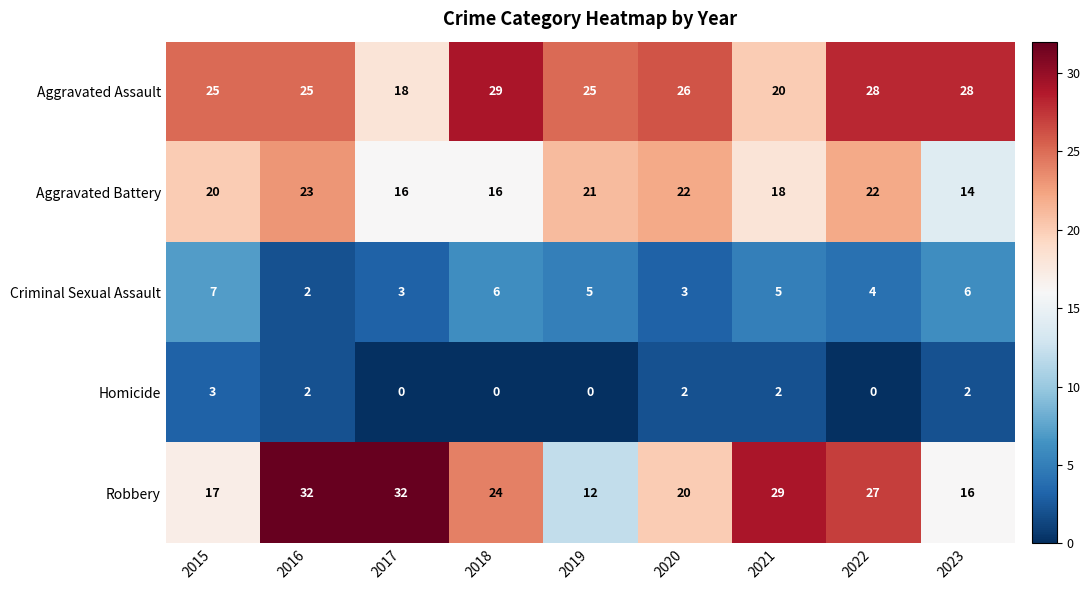

The value of Homicide at 2016 is 2. True or false?

True